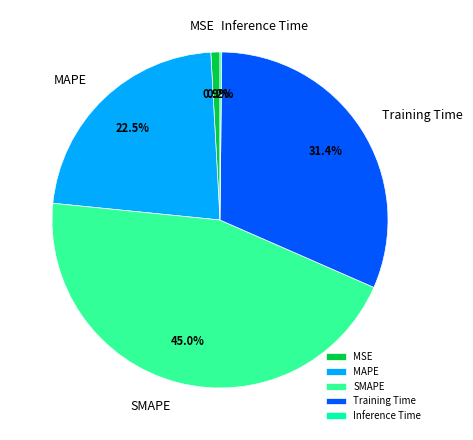

Between MSE and Training Time, which is larger?

Training Time